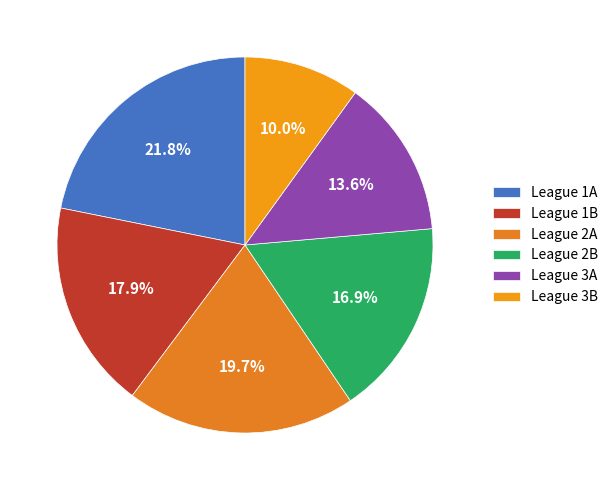

Is the sum of League 3B and League 2B greater than half?

No